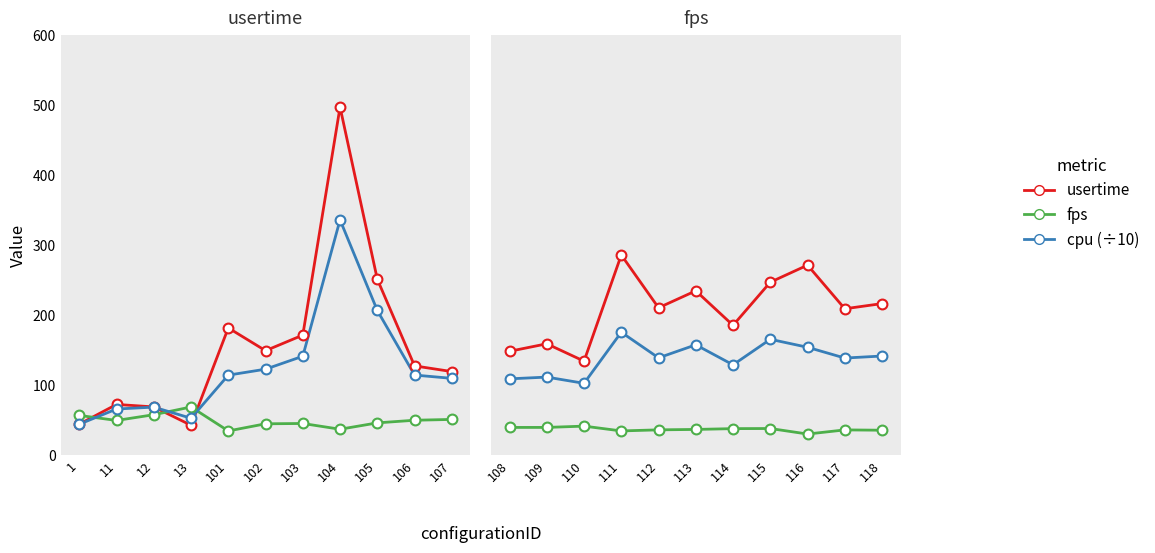

Which series contains the highest Y value?

usertime